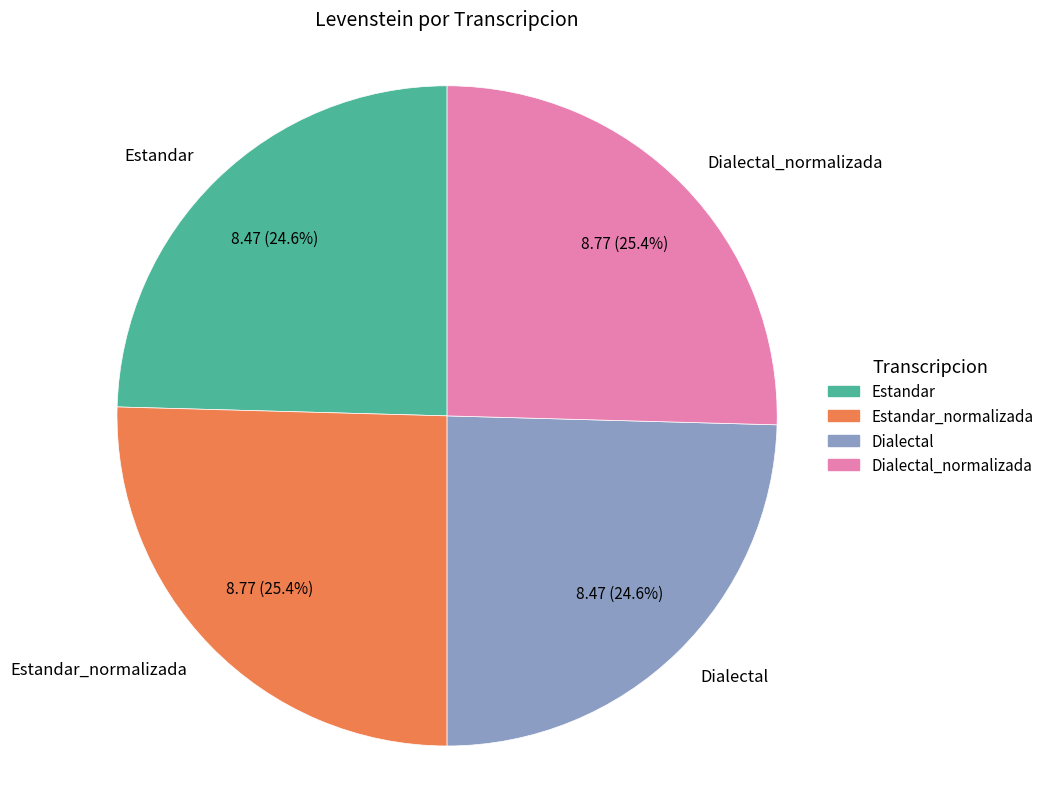

Is there a majority slice in this chart?

No